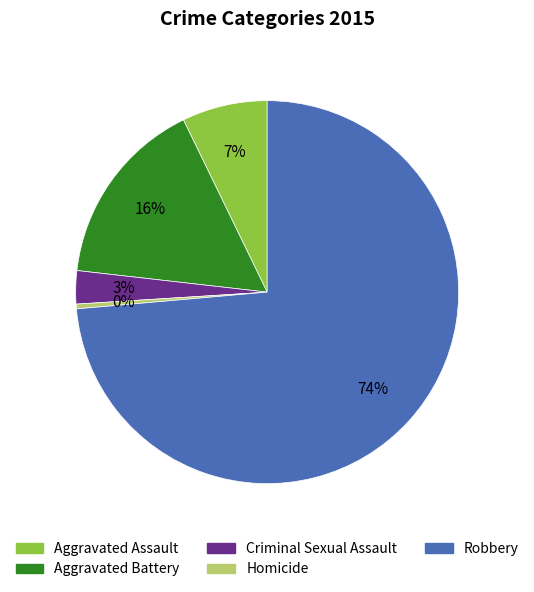

What is the ratio of the value at Criminal Sexual Assault to the value at Aggravated Assault?

0.4